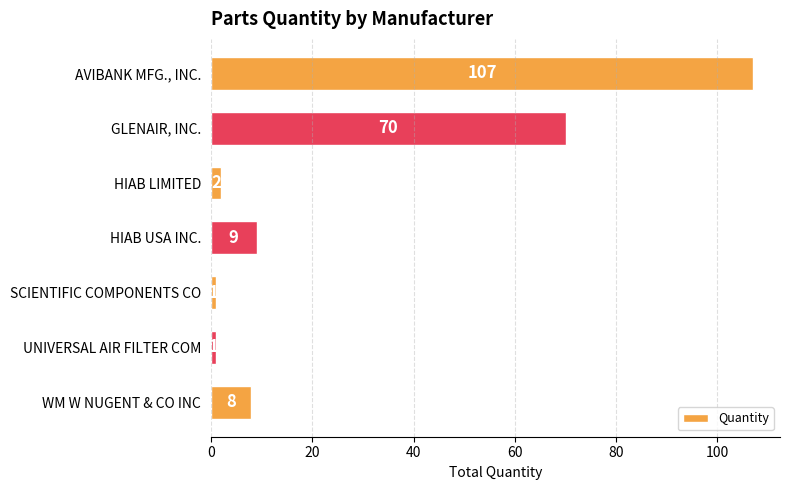

At which label is the value closest to 54?

GLENAIR, INC.